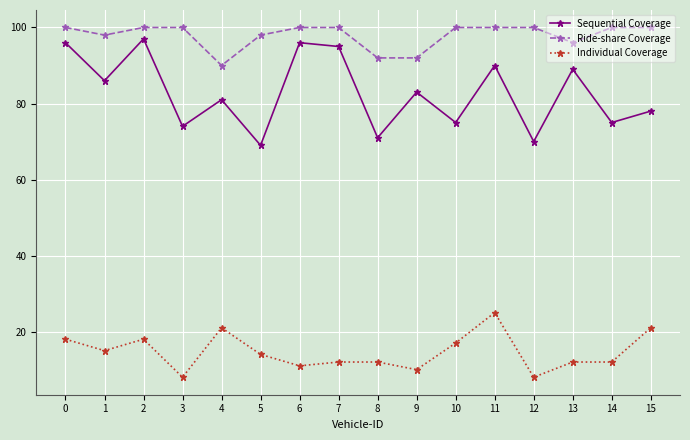

What is the average value of the Sequential Coverage series?

83